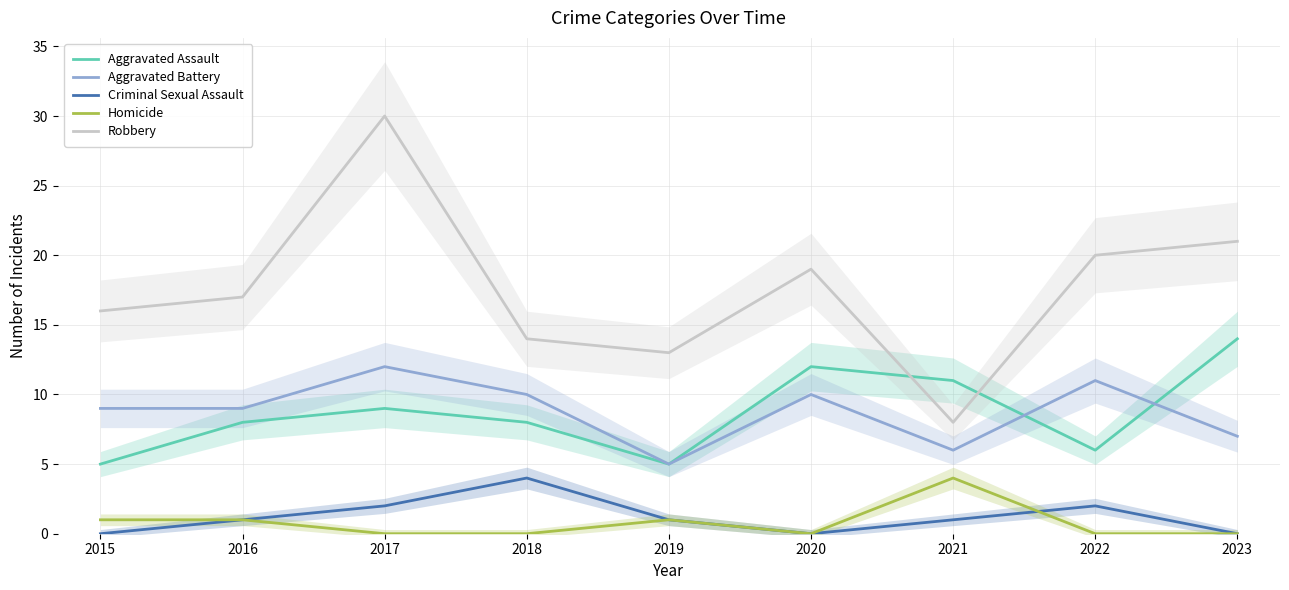

How many interior local peaks does the Criminal Sexual Assault series have?

2